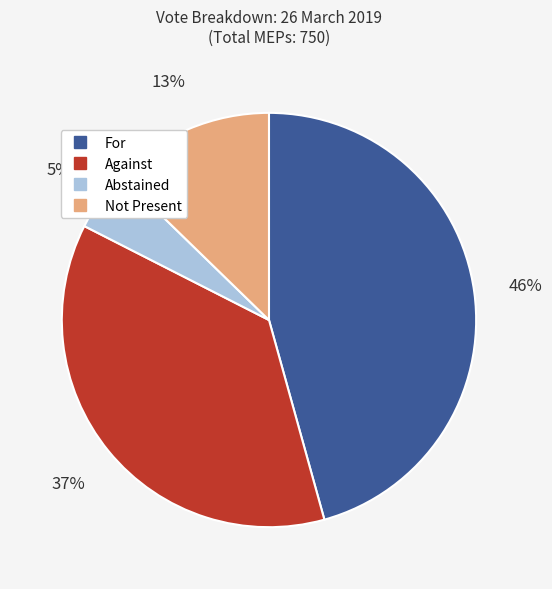

Combined, do Abstained and Against account for over 50%?

No